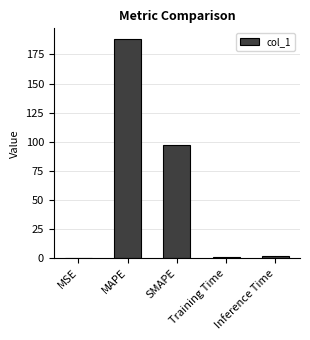

What is the change in value from SMAPE to Inference Time?

-95.6